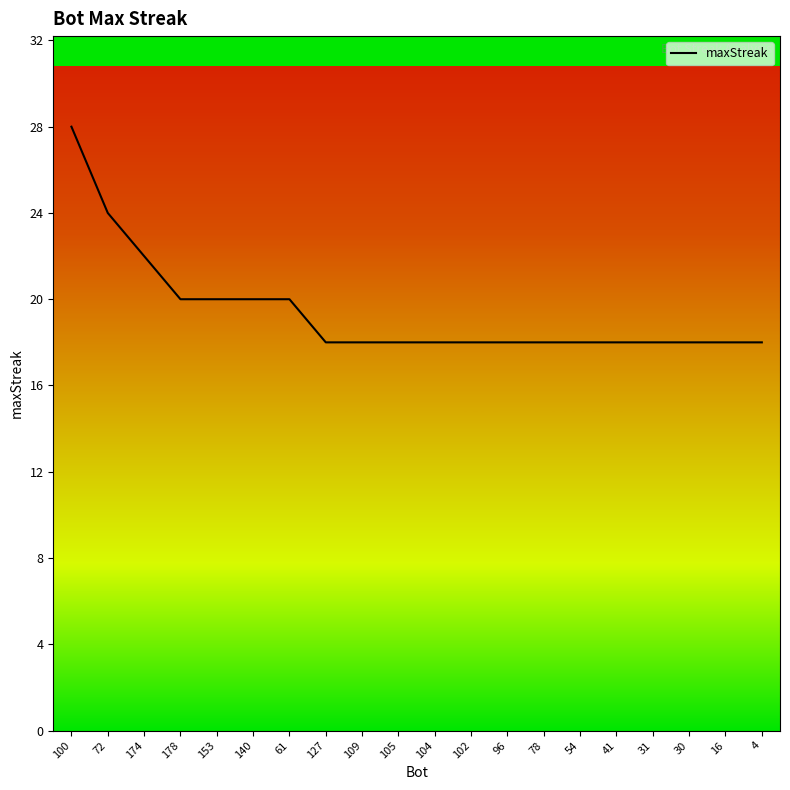

How many series are shown in this chart?

1